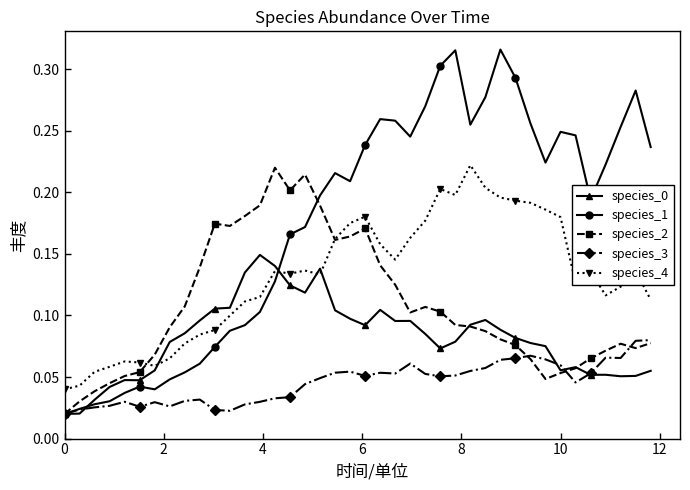

At how many categories does at least one series exceed 0?

40